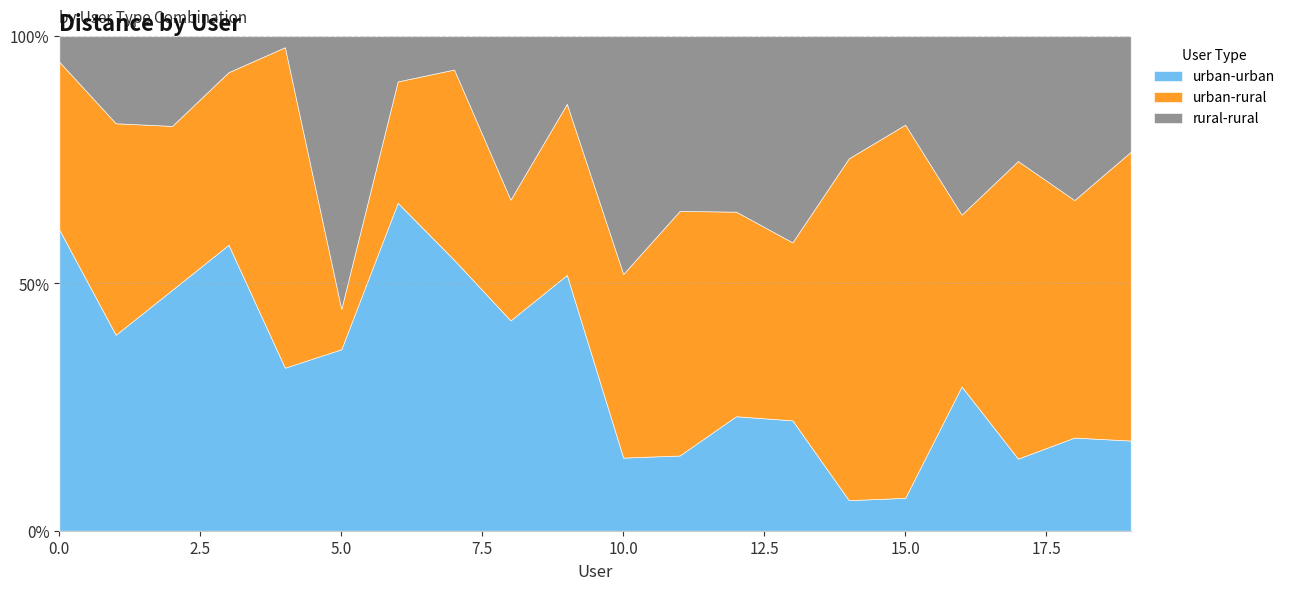

What is the difference between the maximum and minimum values in the urban-urban series?

60.1